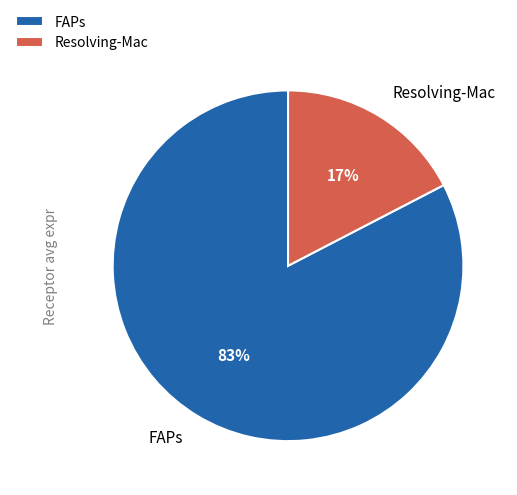

Is the sum of Resolving-Mac and FAPs greater than half?

Yes